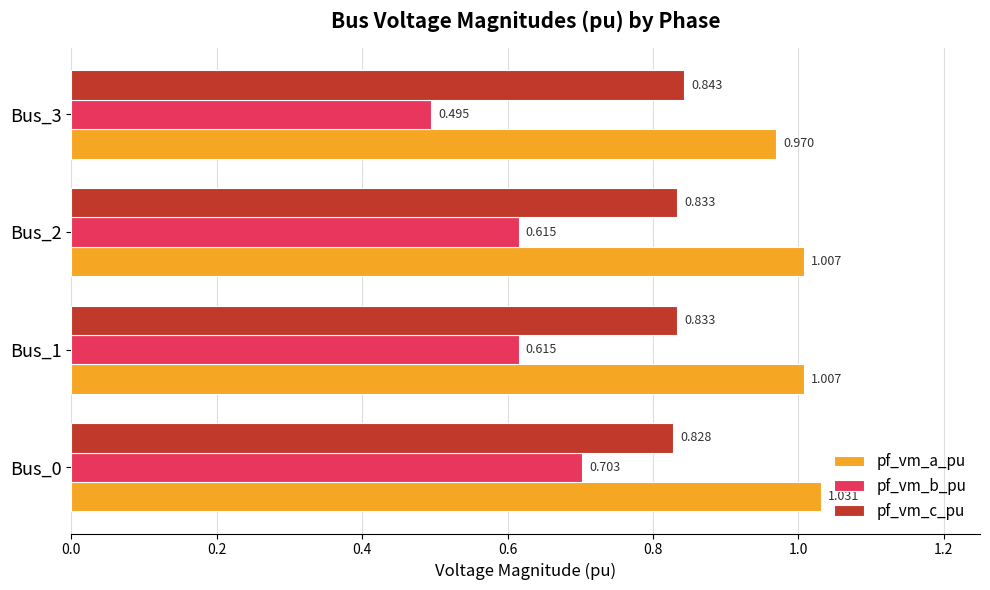

List the series in order of their overall mean, highest first.

pf_vm_a_pu, pf_vm_c_pu, pf_vm_b_pu